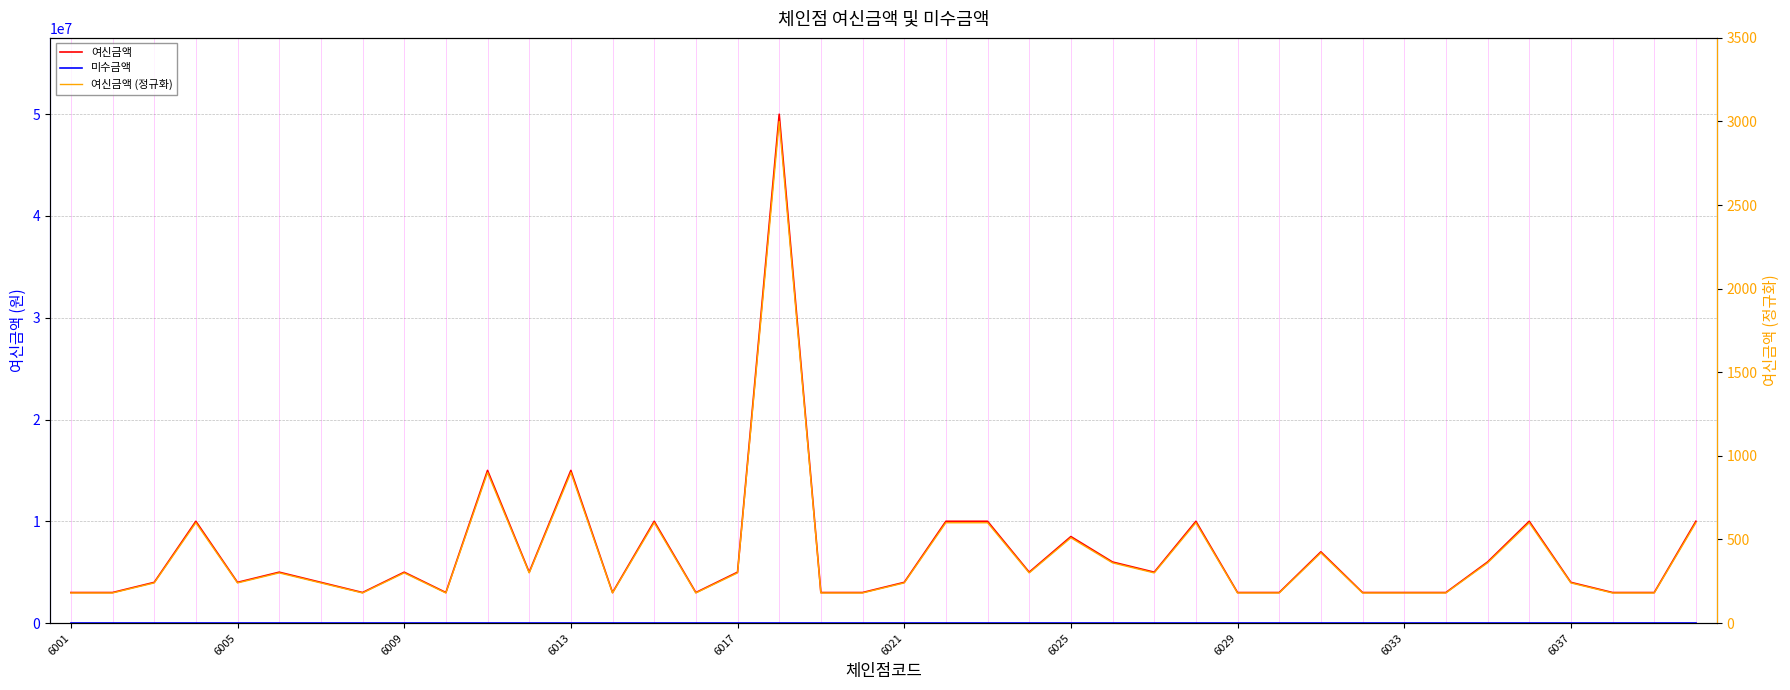

Read the 여신금액 value at 6017.

5000000.0